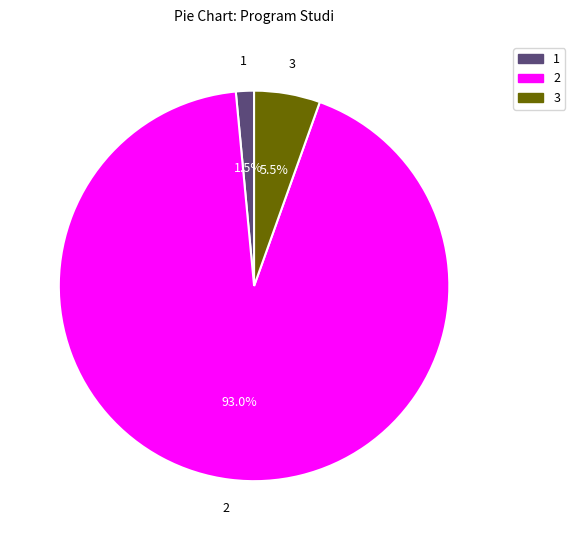

Is there a majority slice in this chart?

Yes